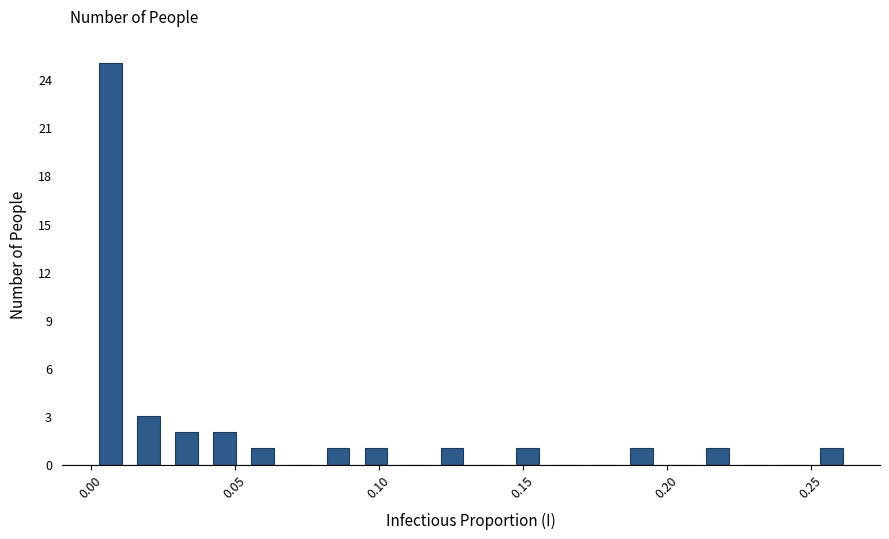

Around what value on the x-axis is the tallest bar? Give the approximate position of its centre, as read against the axis.

0.005